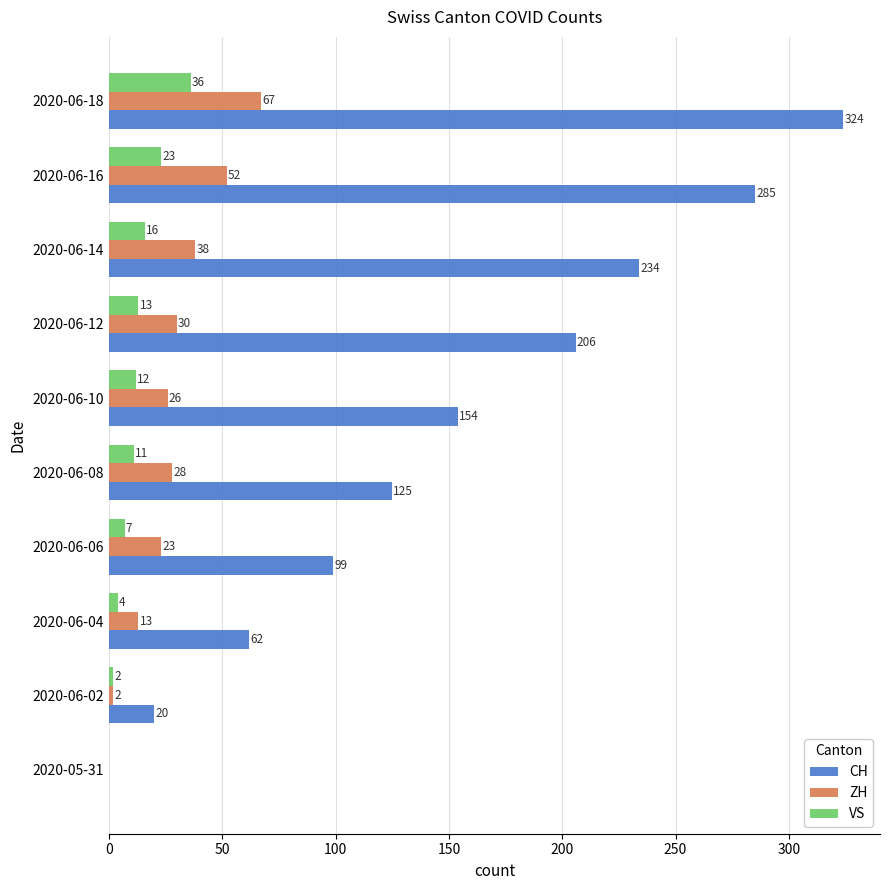

What value does the CH series have at 2020-06-12, to the nearest 5?

205